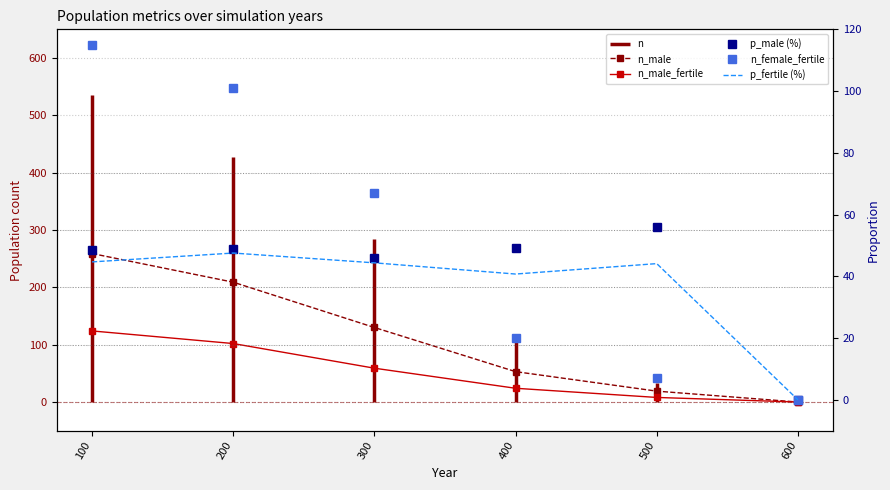

True or false: p_male has more than 1 interior local peaks.

True